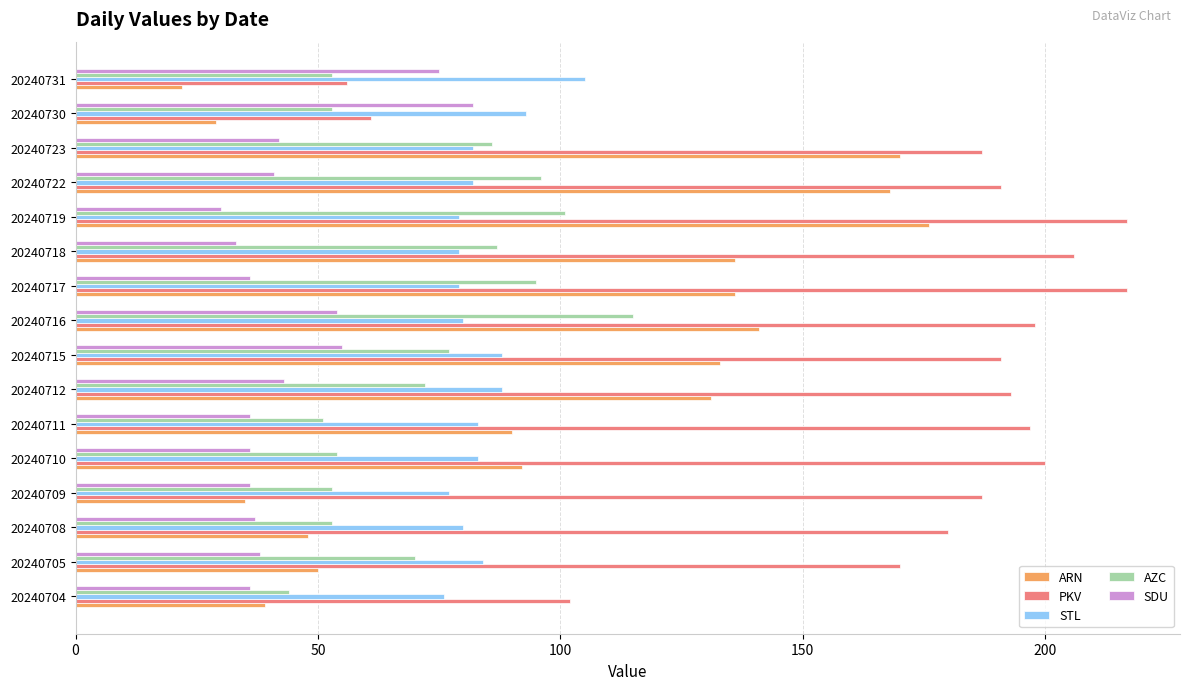

What is the average value of the PKV series?

172